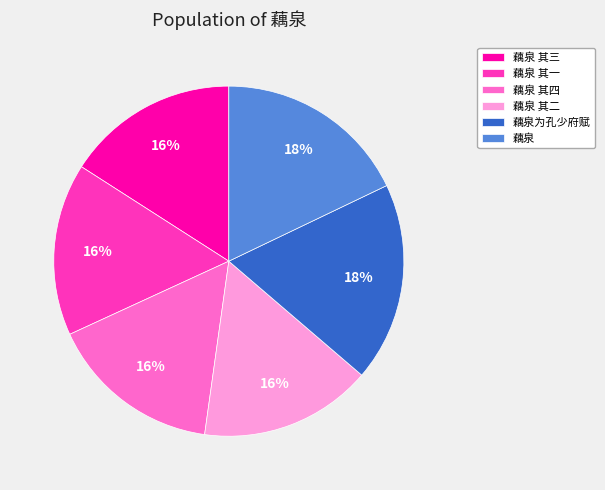

Is the sum of 藕泉 其二 and 藕泉 其一 greater than half?

No